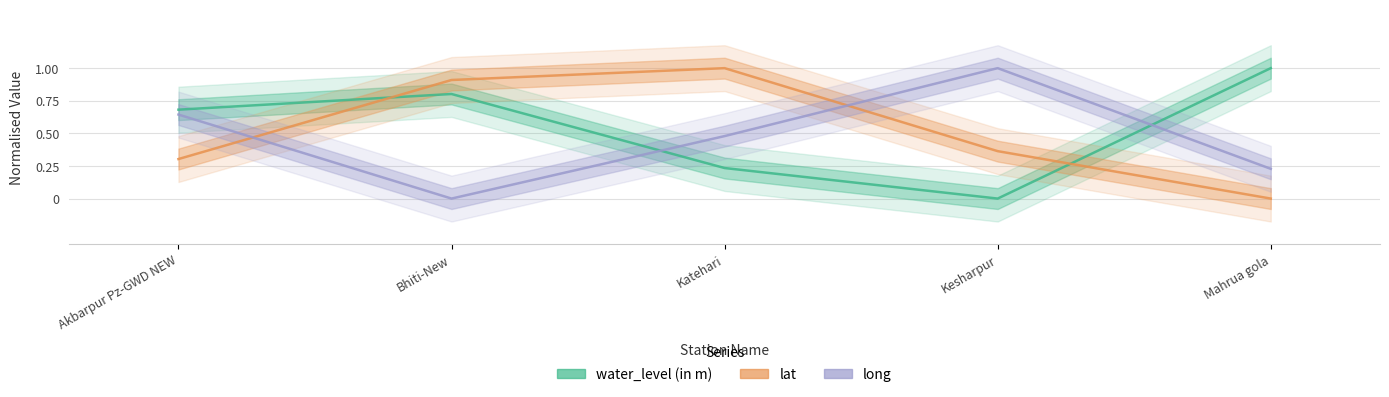

Read the water_level (in m) value at Katehari.

0.2